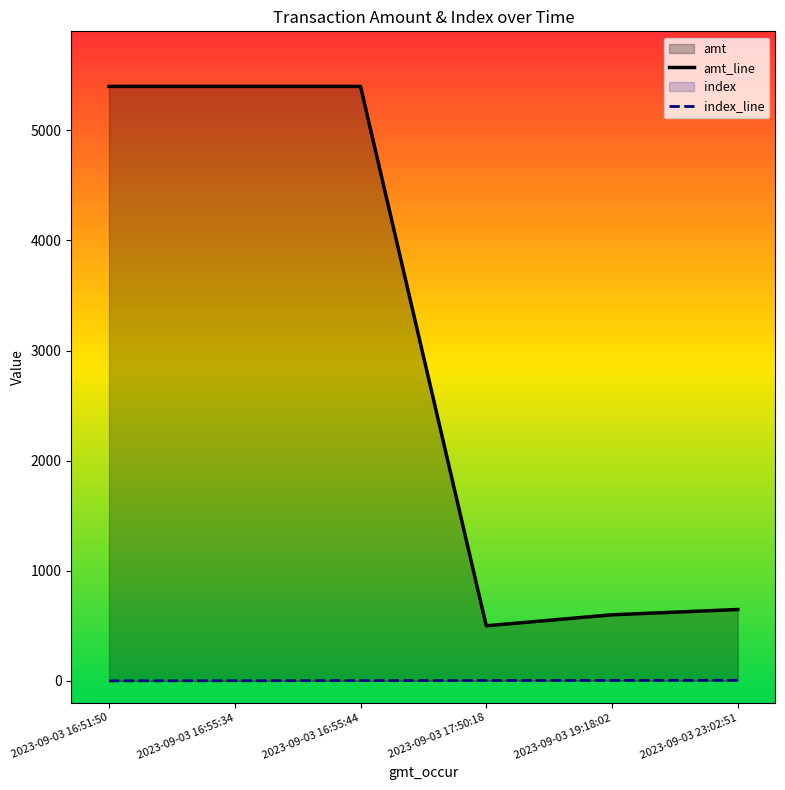

What is the sum of the amt_line values at 2023-09-03 17:50:18 and 2023-09-03 19:18:02?

1100.0